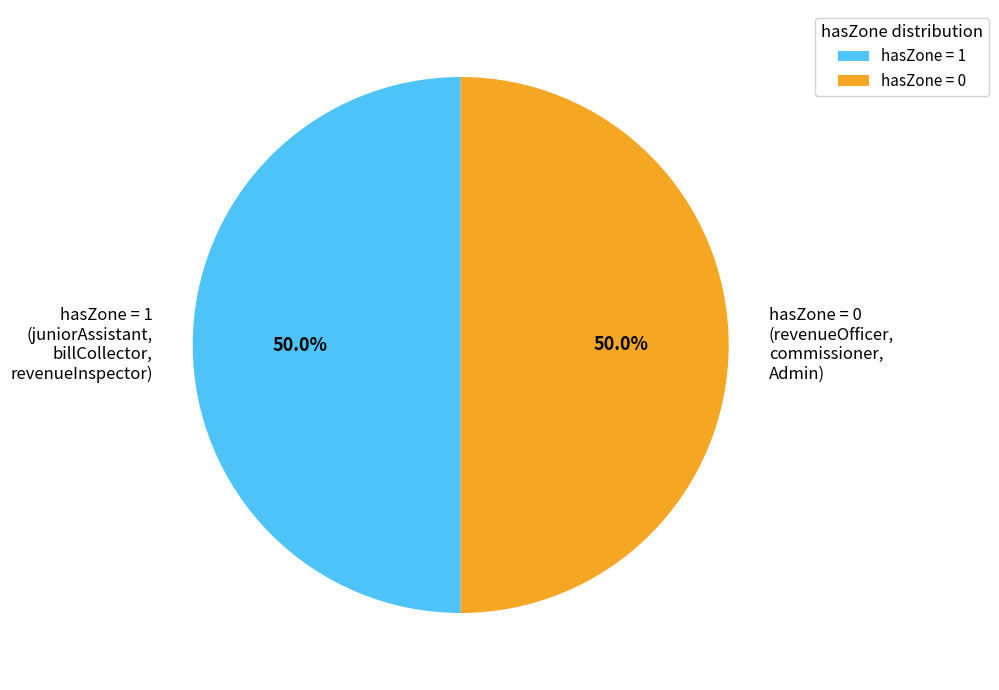

Approximately how many times larger is the value at hasZone = 1 (juniorAssistant, billCollector, revenueInspector) compared to hasZone = 0 (revenueOfficer, commissioner, Admin)?

1.0